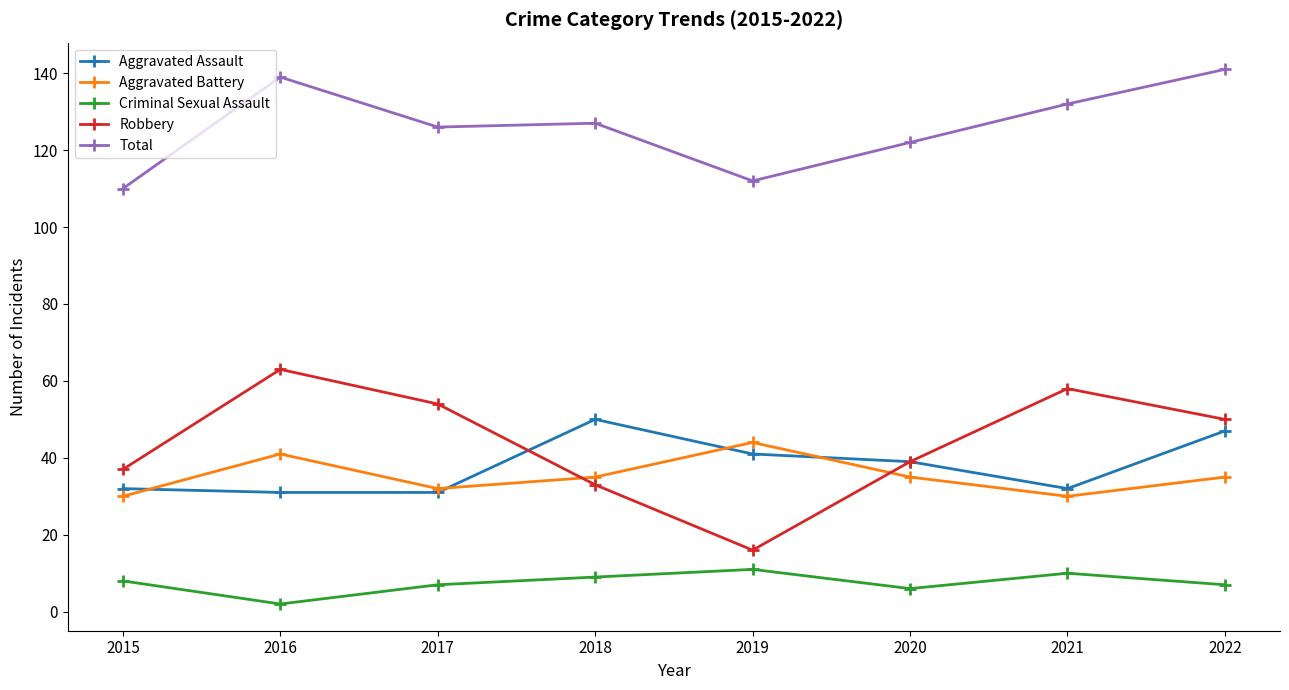

True or false: Criminal Sexual Assault has more than 1 points higher than both neighbors.

True